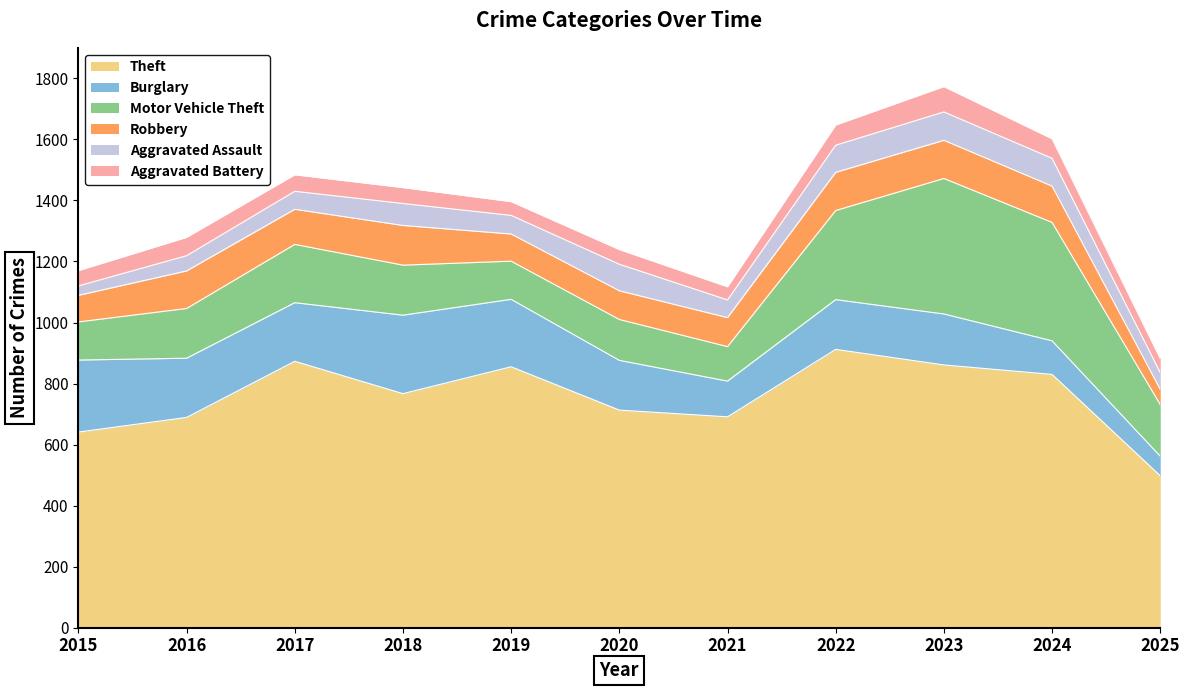

Between 2024 and 2016, which is larger?

2024